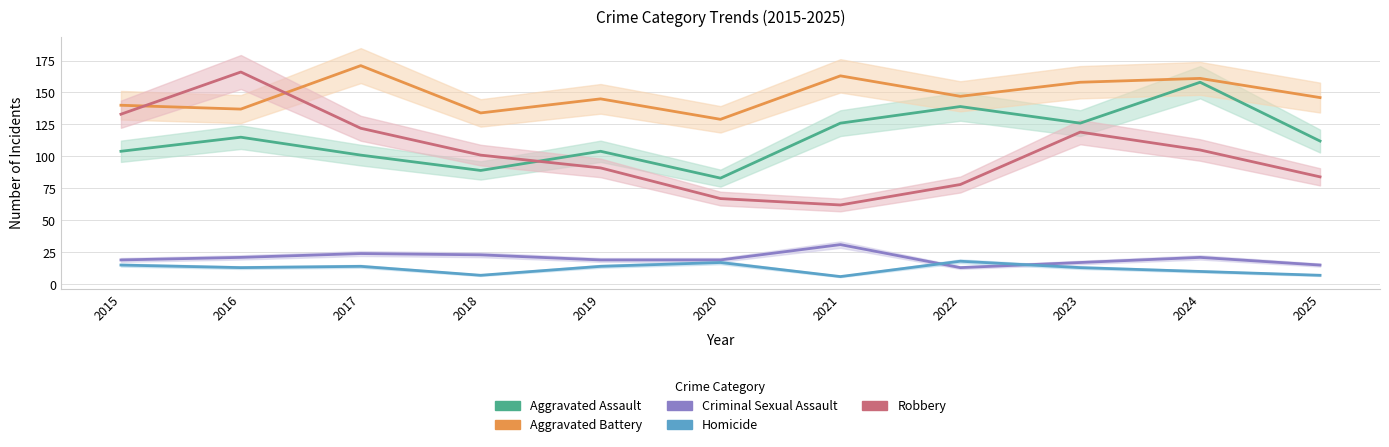

Which series has the widest spread of values?

Robbery